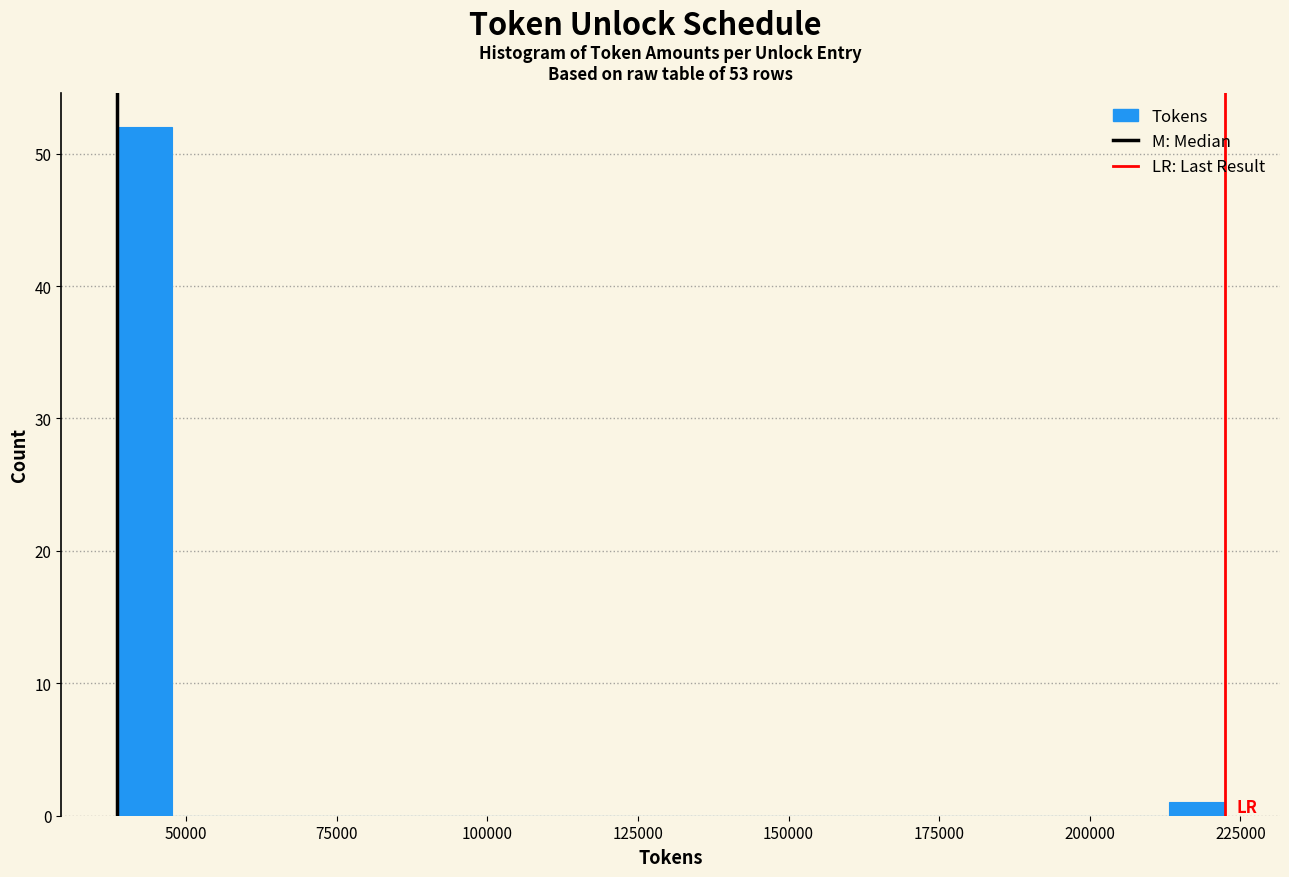

Read against the x-axis, roughly where is the centre of the tallest bar?

45000